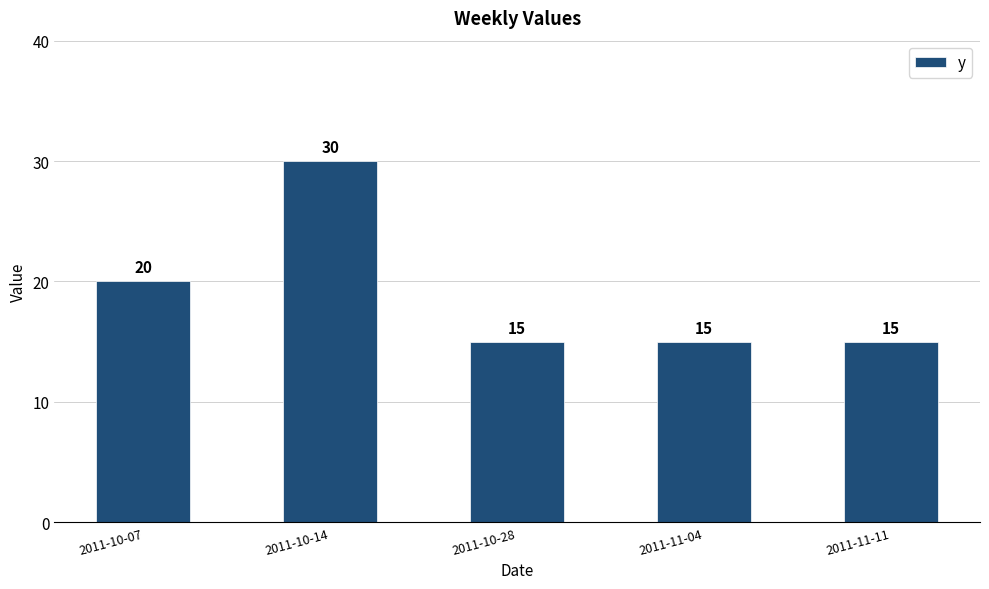

What is the change in value from 2011-10-14 to 2011-11-11?

-15